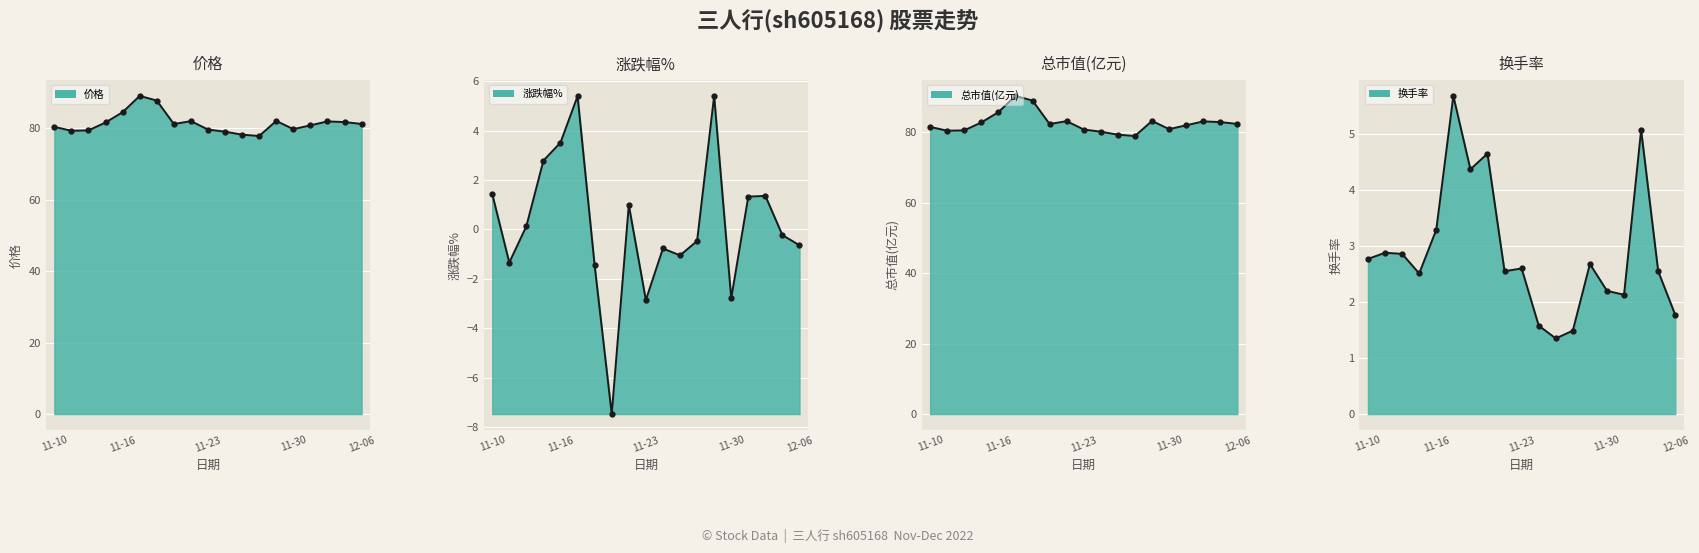

At which label does 涨跌幅% first exceed 0?

11-10